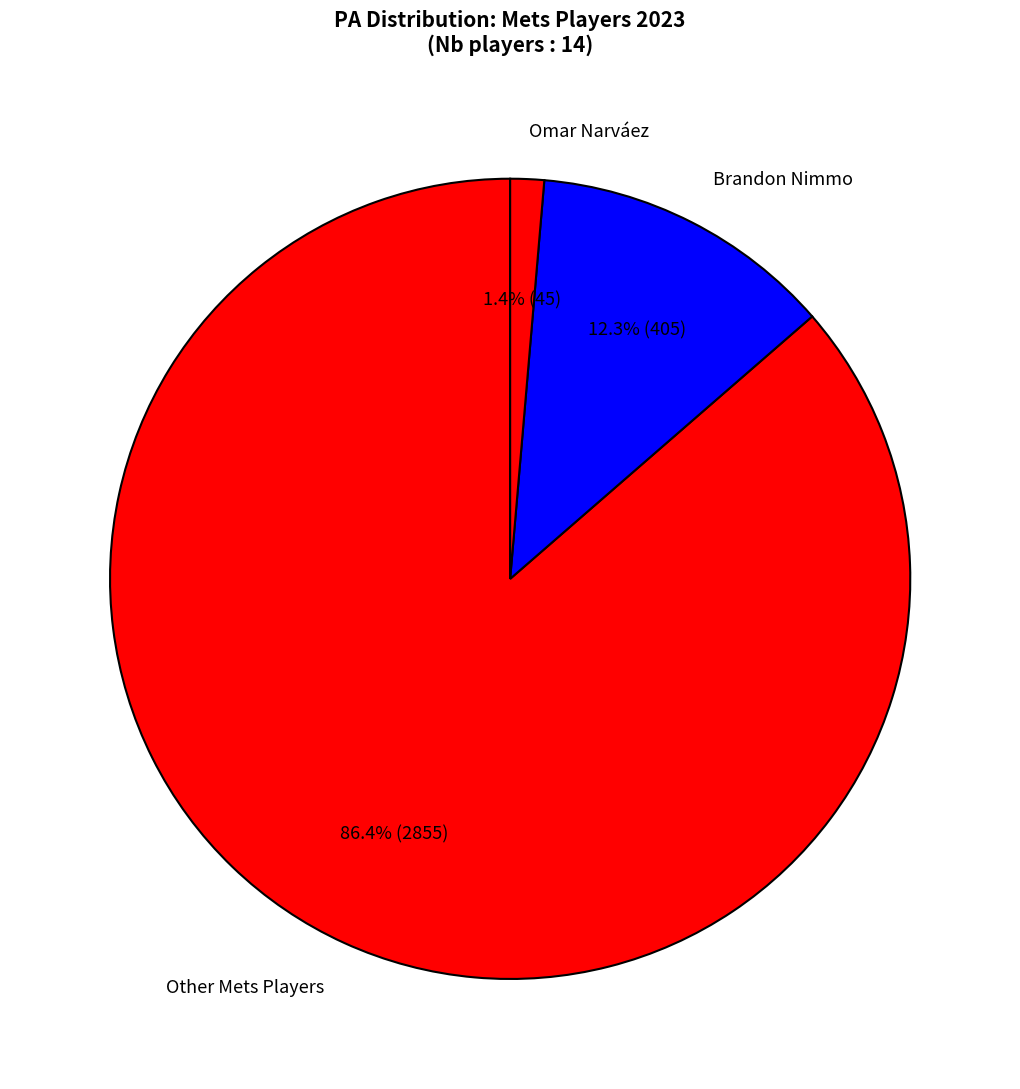

Does Omar Narváez represent more than half of the total?

No